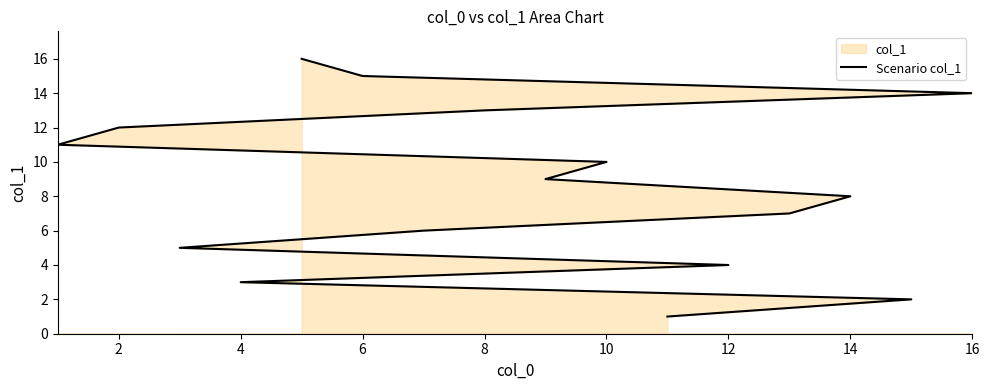

Does the chart display data point markers on the line(s)?

No